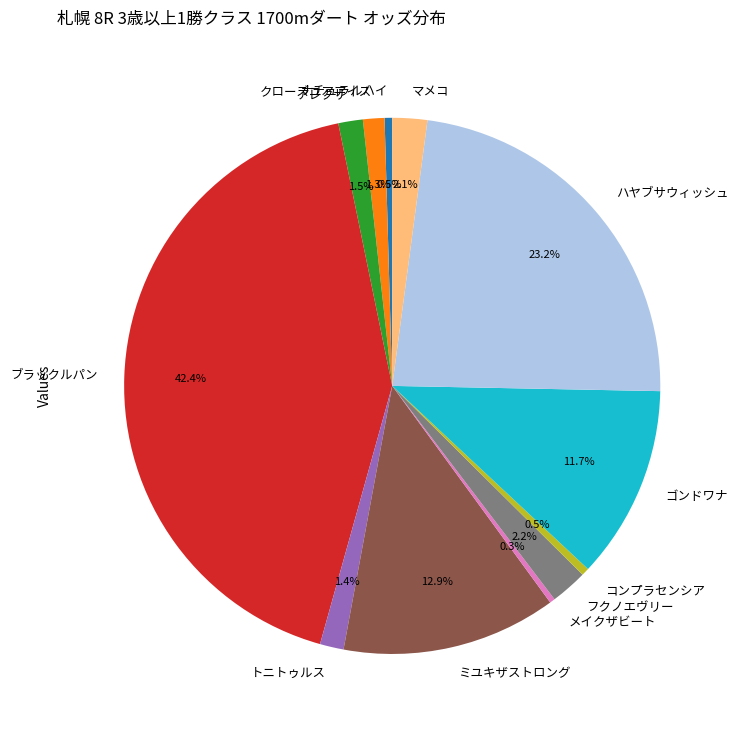

The ゴンドワナ slice represents 1% of the pie. True or false?

False